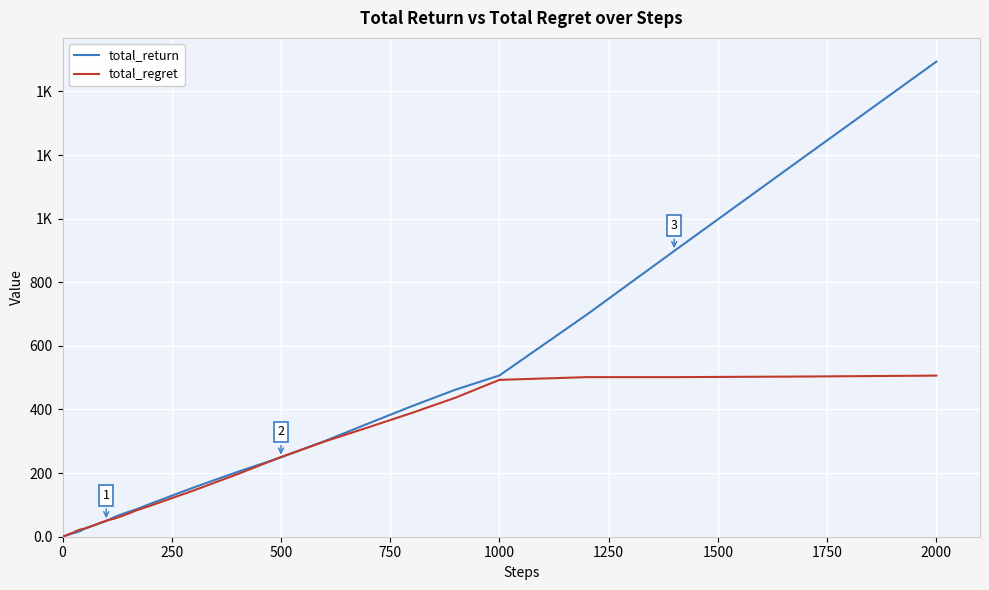

Reading left to right, extract all data points from this chart.

total_return: 0.2	1.1	1.7	2.7	2.7	3.5	3.8	4.5	4.8	4.9	5.7	6.1	7.8	9.2	11.6	12.8	17.5	24.5	30.1	35.3	39.5	44.8	49.5	62.6	73.0	86.8	103.0	128.9	154.7	203.5	249.5	300.6	356.0	410.6	462.6	506.9	698.3	898.3	1196.4	1493.5
total_regret: 0.8	0.9	1.3	1.3	2.3	2.5	3.2	3.5	4.2	5.1	6.3	7.9	9.2	10.8	13.4	17.2	22.5	25.5	29.9	34.7	40.5	45.2	50.5	57.4	67.0	83.2	97.0	121.1	145.3	196.5	250.5	299.4	344.0	389.4	437.4	493.1	501.7	501.7	503.6	506.5